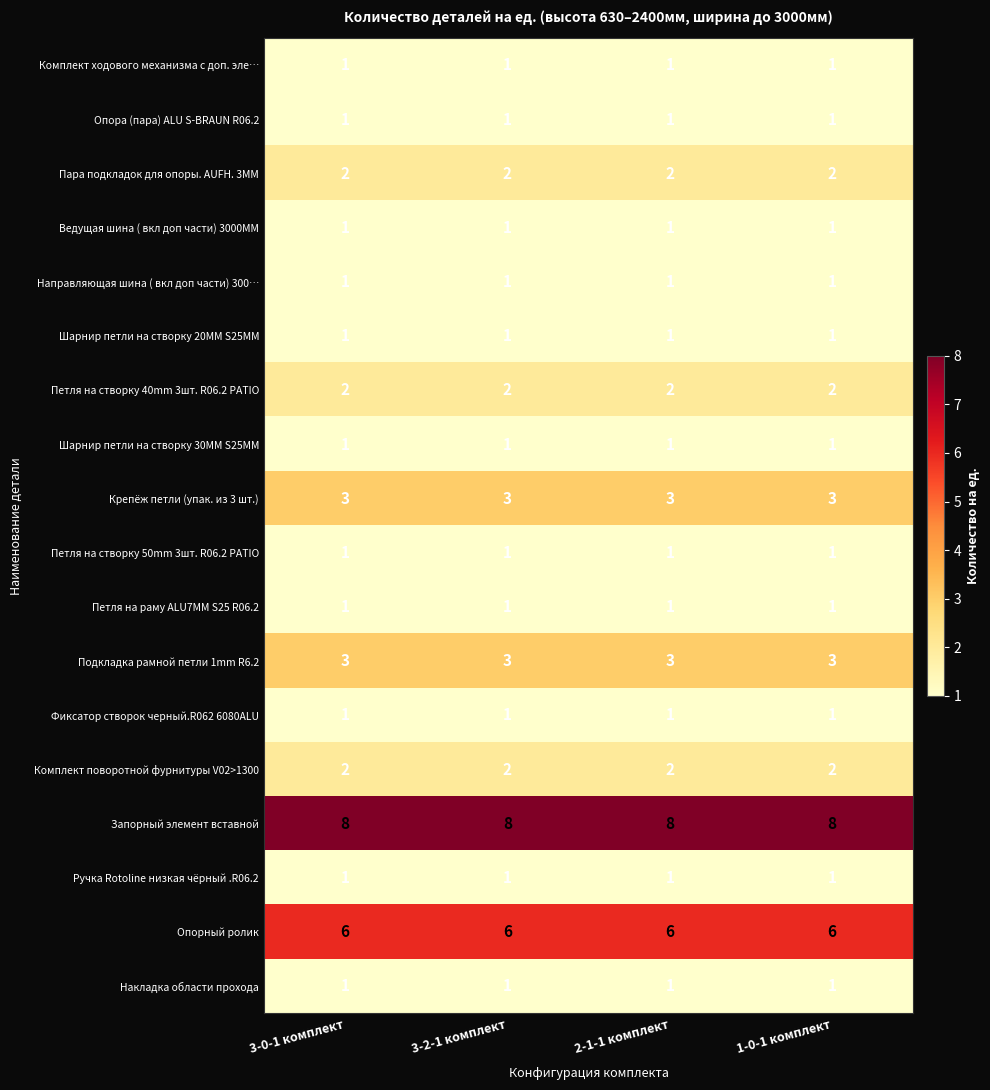

True or false: Комплект поворотной фурнитуры V02>1300 has a value of 2 at 1-0-1 комплект.

True